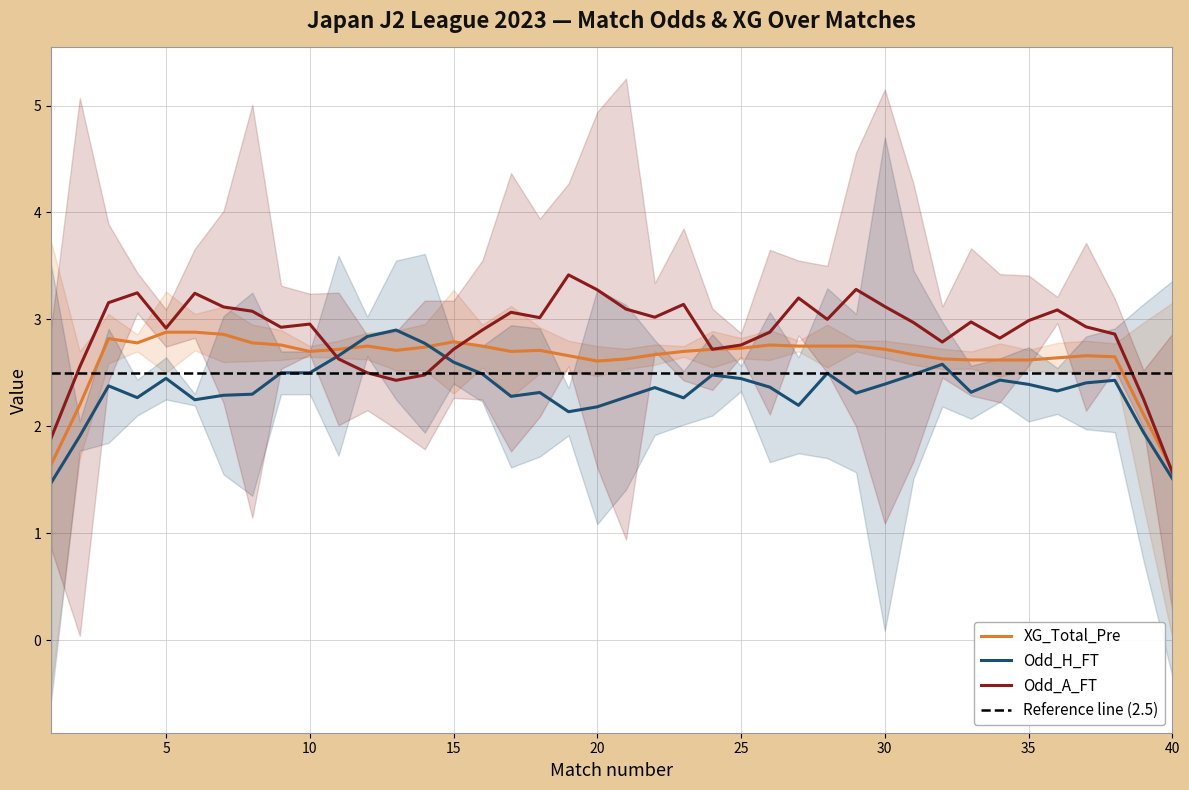

Between 11 and 12, which series saw the biggest shift?

Odd_H_FT